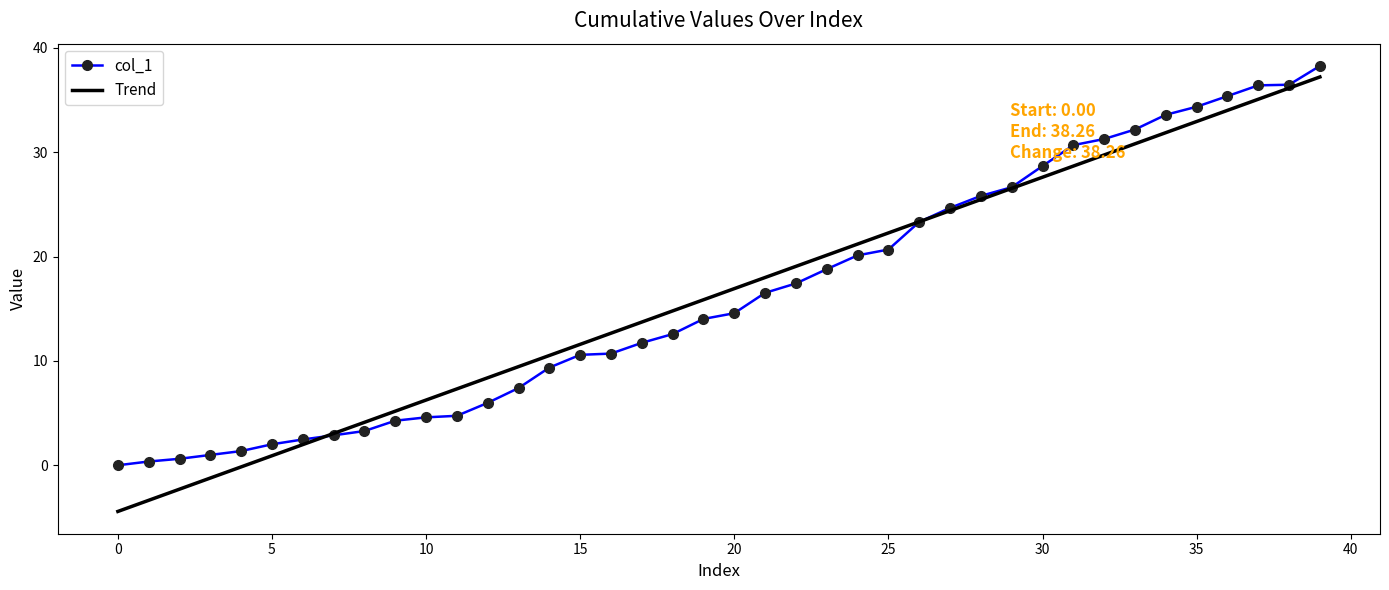

What is the difference between the second highest and minimum values in the col_1 series?

36.5